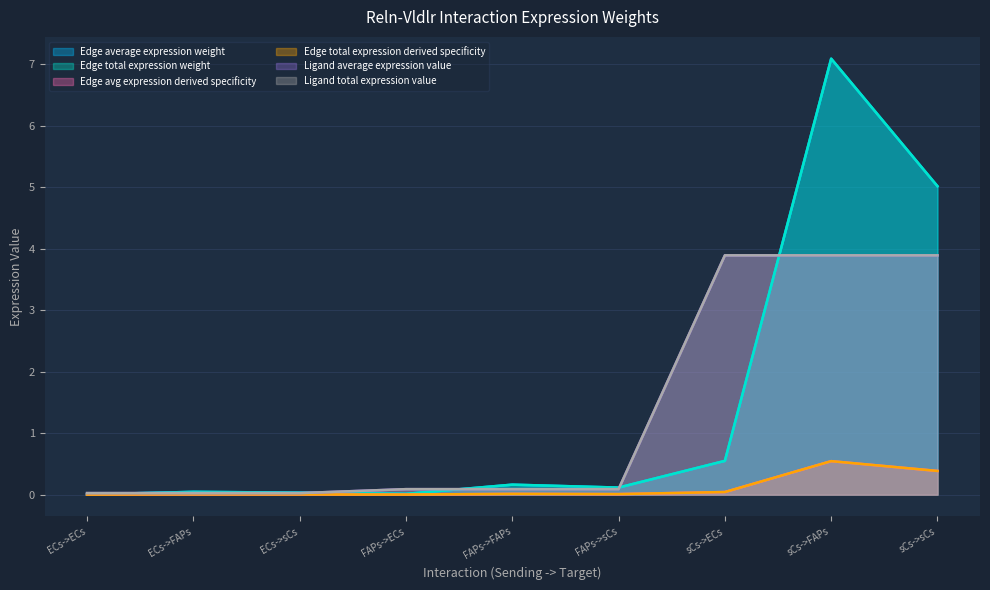

List the series in order of their peak value, highest first.

Edge average expression weight, Edge total expression weight, Ligand average expression value, Ligand total expression value, Edge avg expression derived specificity, Edge total expression derived specificity